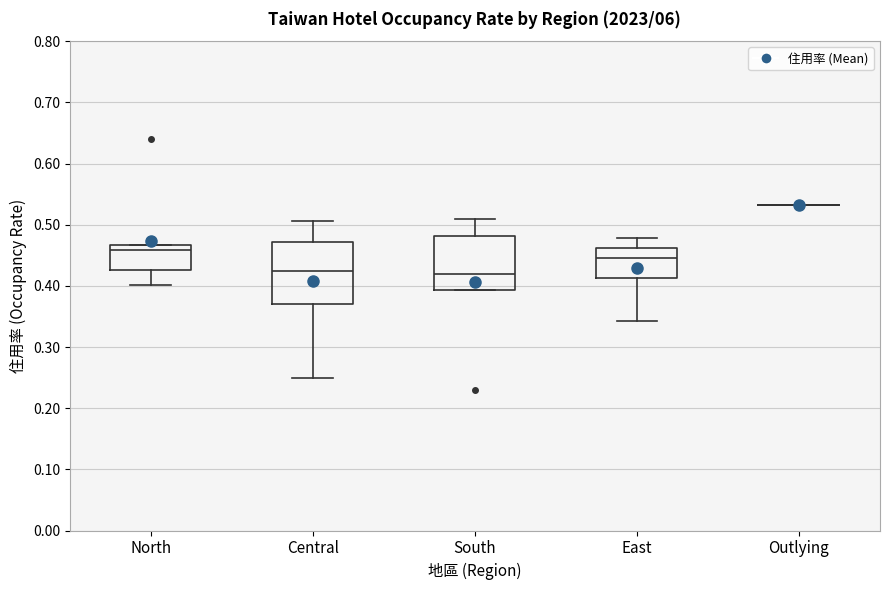

Which box is the tallest, from its lower edge to its upper edge?

Central